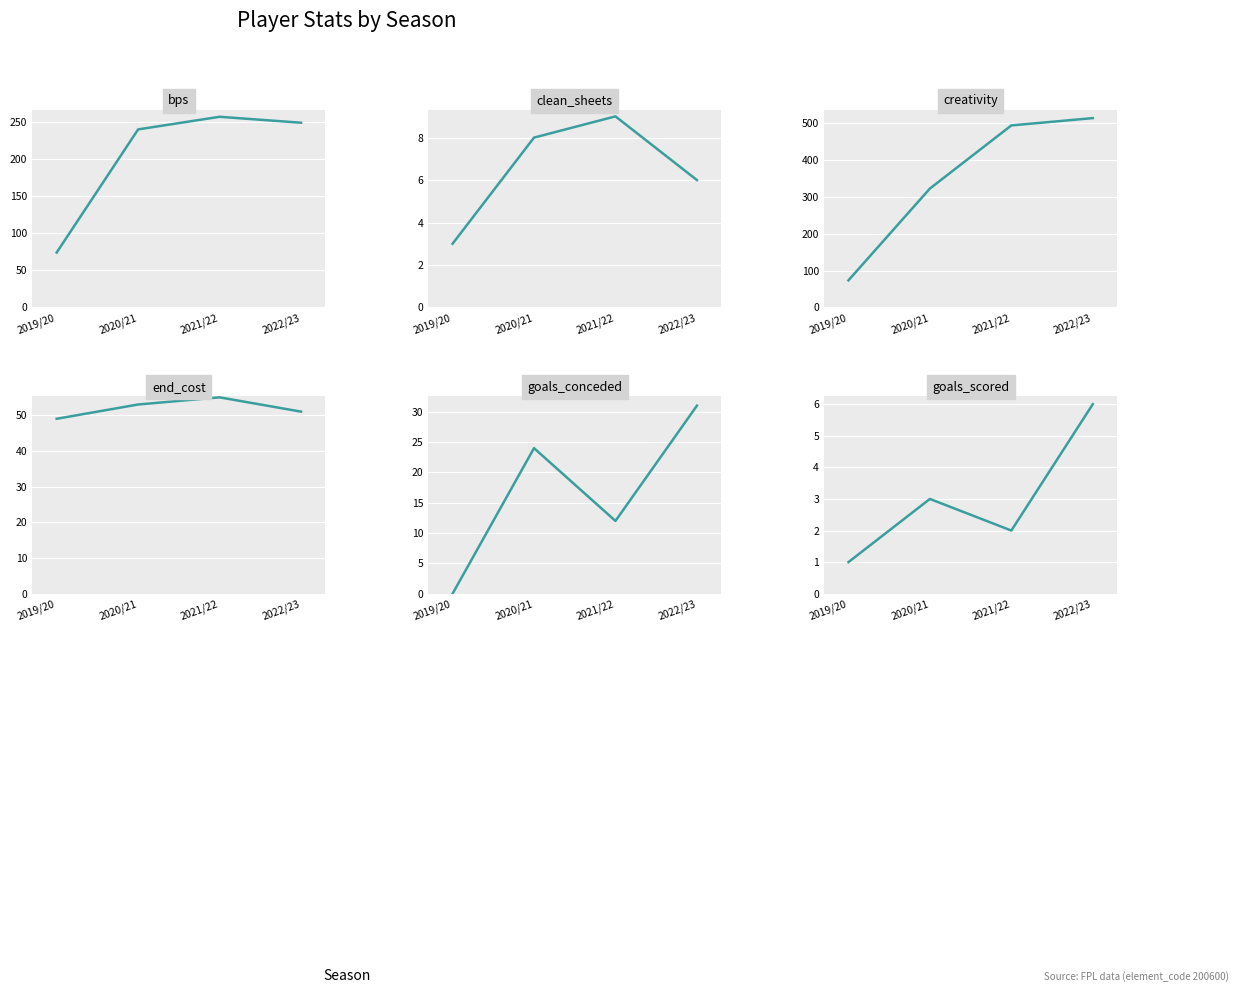

The goals_scored series shows 3.0 at 2020/21. True or false?

True